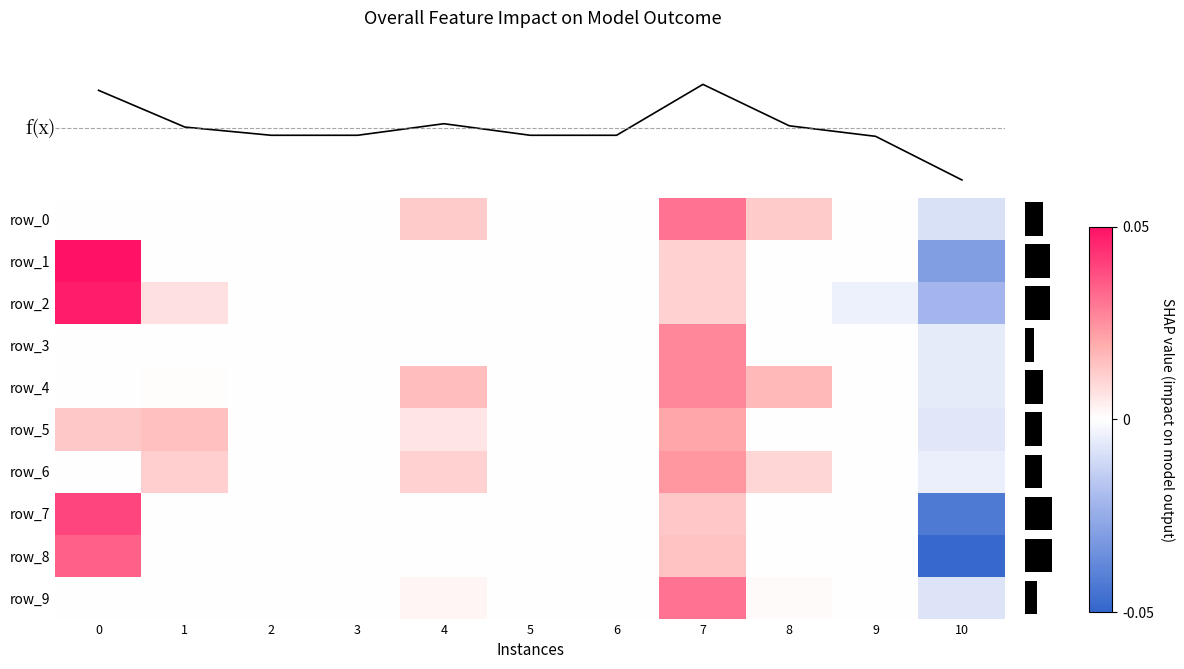

At which category is the sum across all series the highest?

7